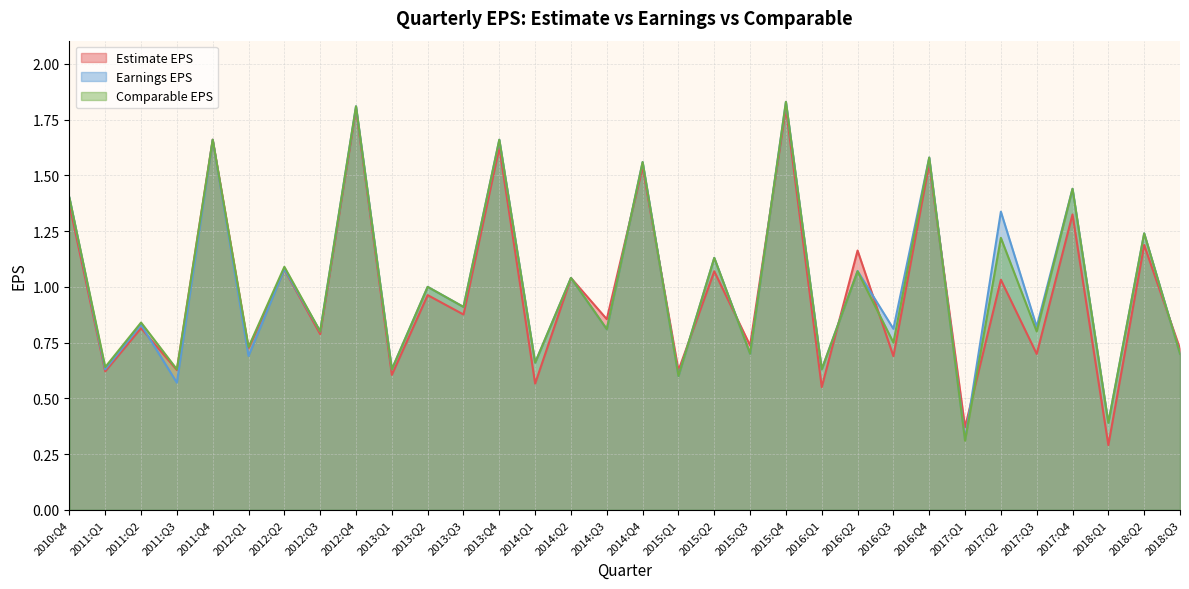

How many times do Estimate EPS and Earnings EPS cross each other?

12